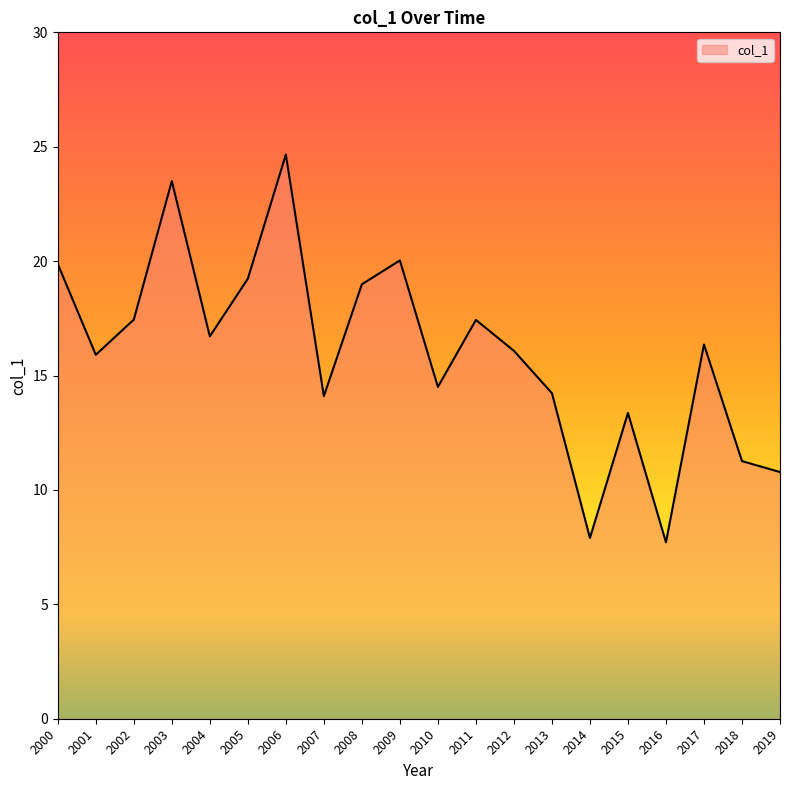

What is the approximate value at 2017?

16.4